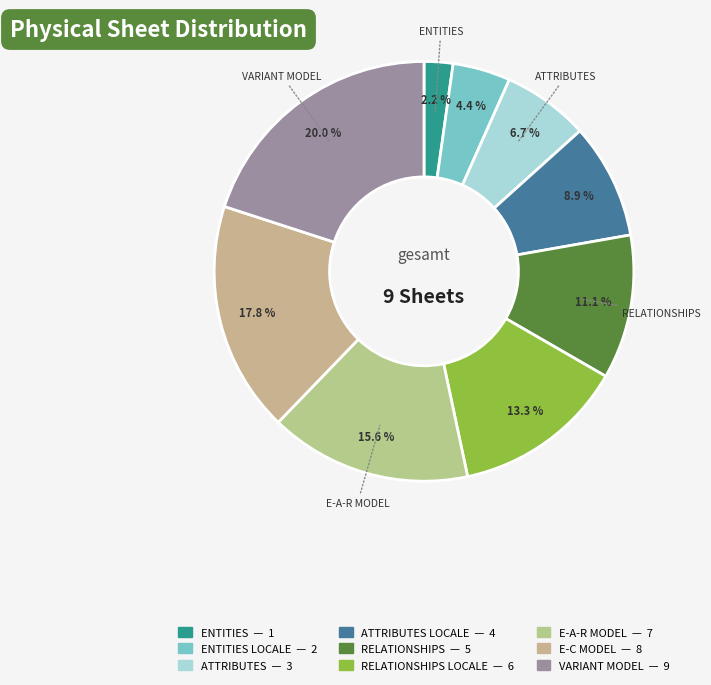

Which slice is the largest?

VARIANT MODEL